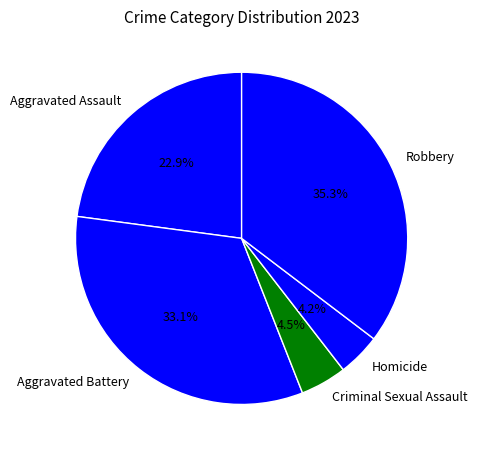

Do Aggravated Assault and Robbery together represent more than half of the pie?

Yes